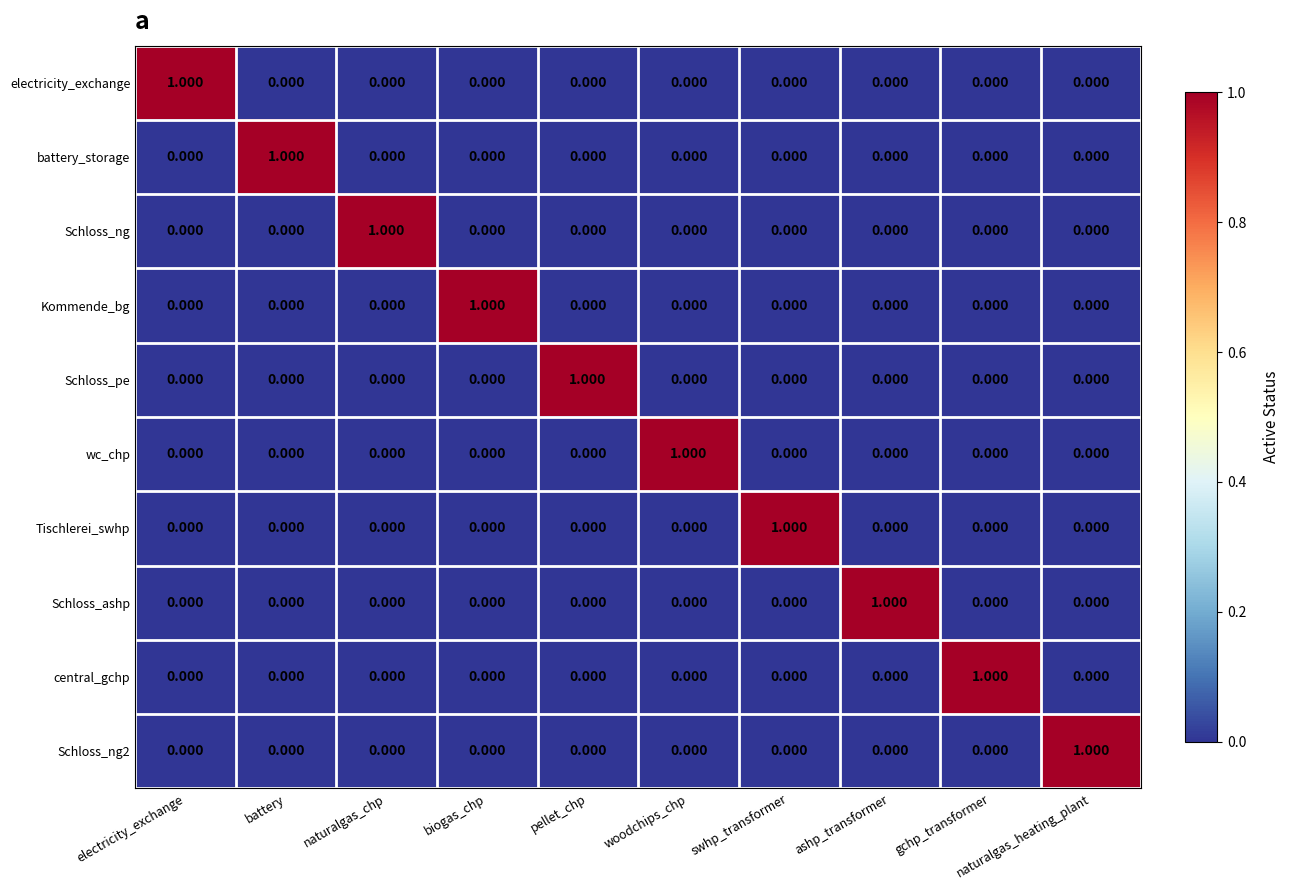

At which label does Schloss_ng reach its peak?

naturalgas_chp